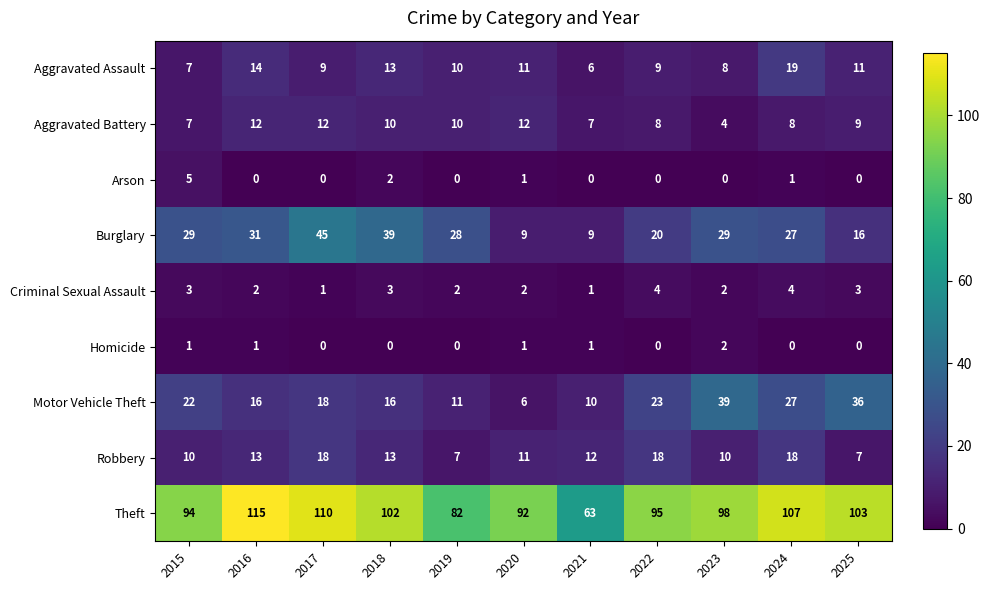

What is the sum of all Theft values?

1061